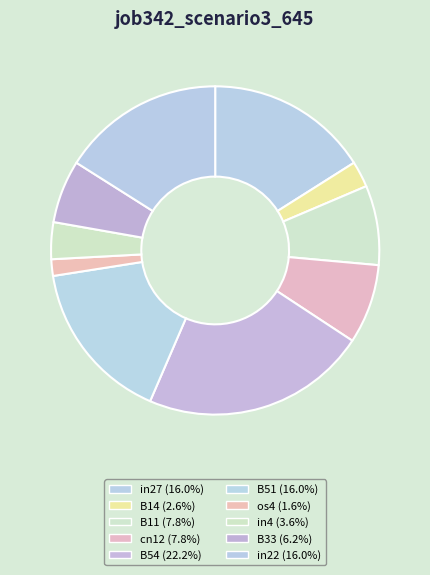

Rank the categories by value from highest to lowest.

B54, in27, B51, in22, B11, cn12, B33, in4, B14, os4